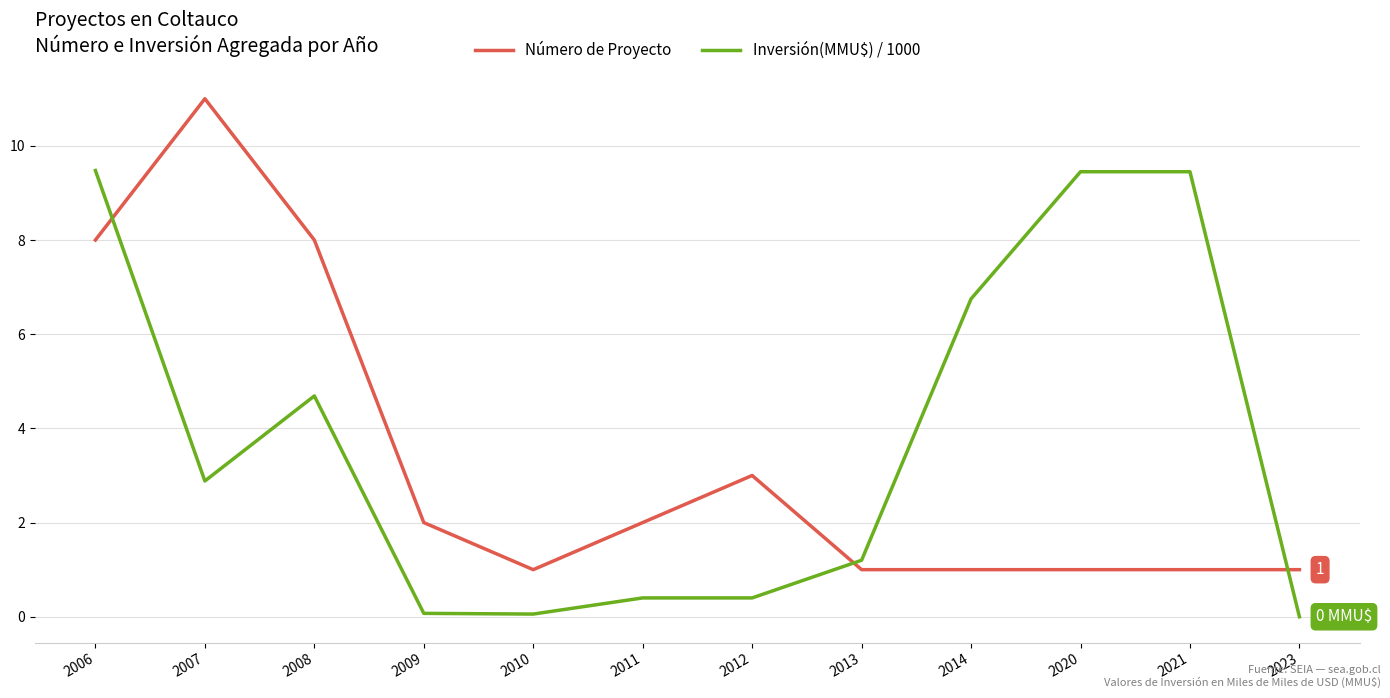

What is the total value across all series at 2013?

2.2